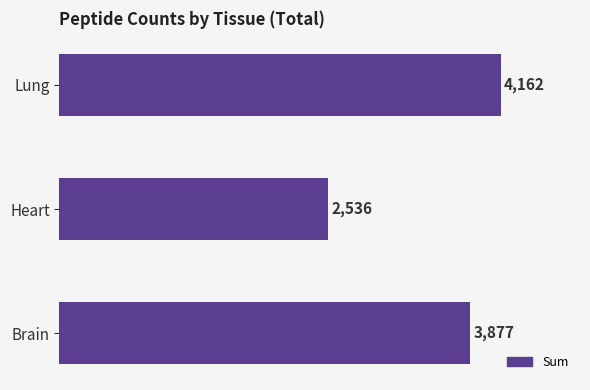

Reading top to bottom, list all the values displayed in this chart.

4162	2536	3877